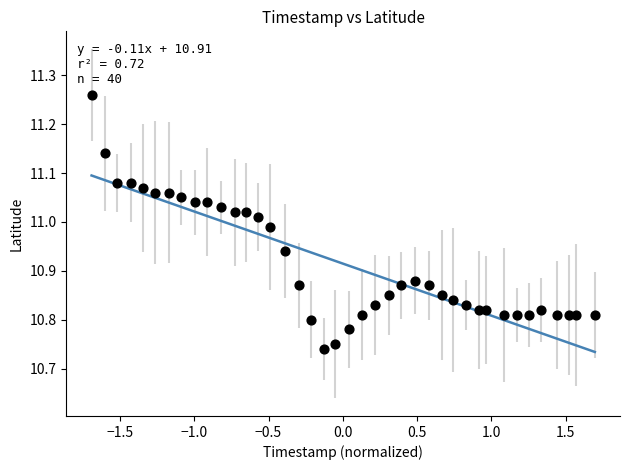

What is the range of X values (max minus min)?

3.4